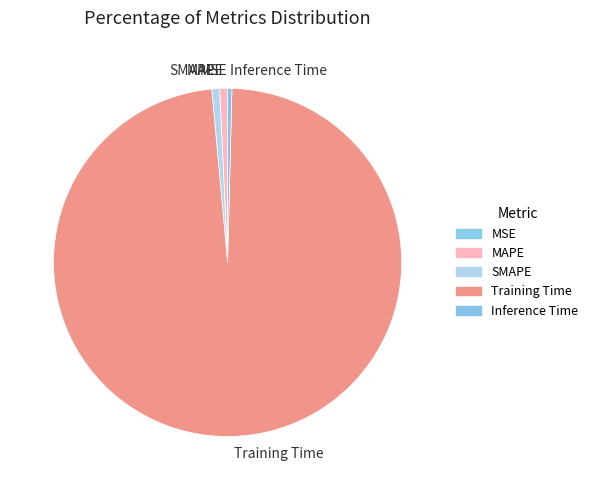

Which has a higher value, Training Time or MAPE?

Training Time